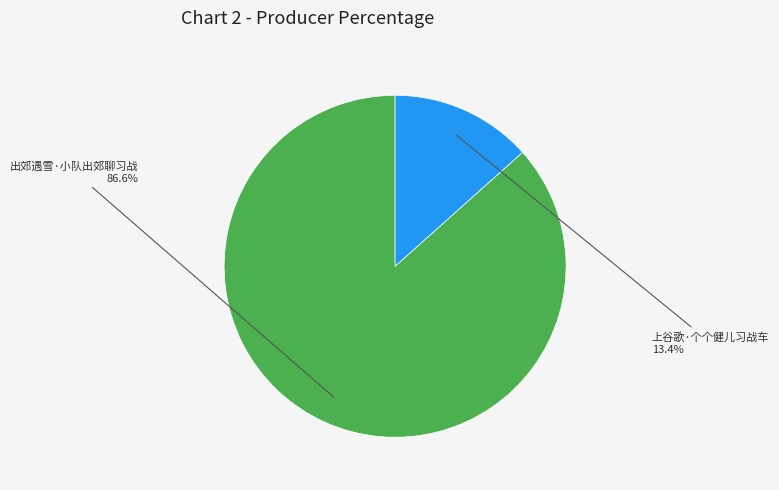

To the nearest percent, what is the difference between the 上谷歌·个个健儿习战车 and 出郊遇雪·小队出郊聊习战 slice percentages?

73%